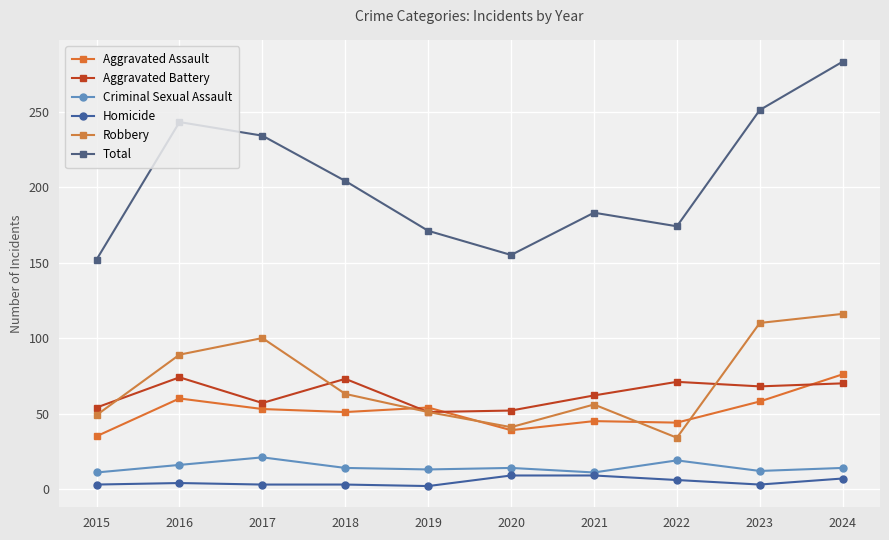

In Robbery, how many points are lower than both neighbors (excluding endpoints)?

2